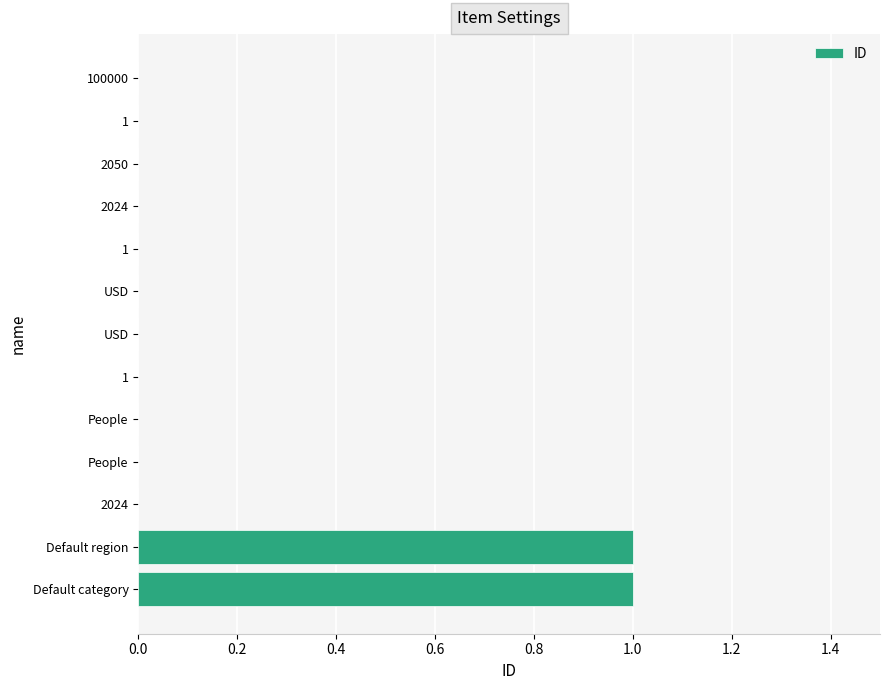

Count the number of data series in this chart.

1